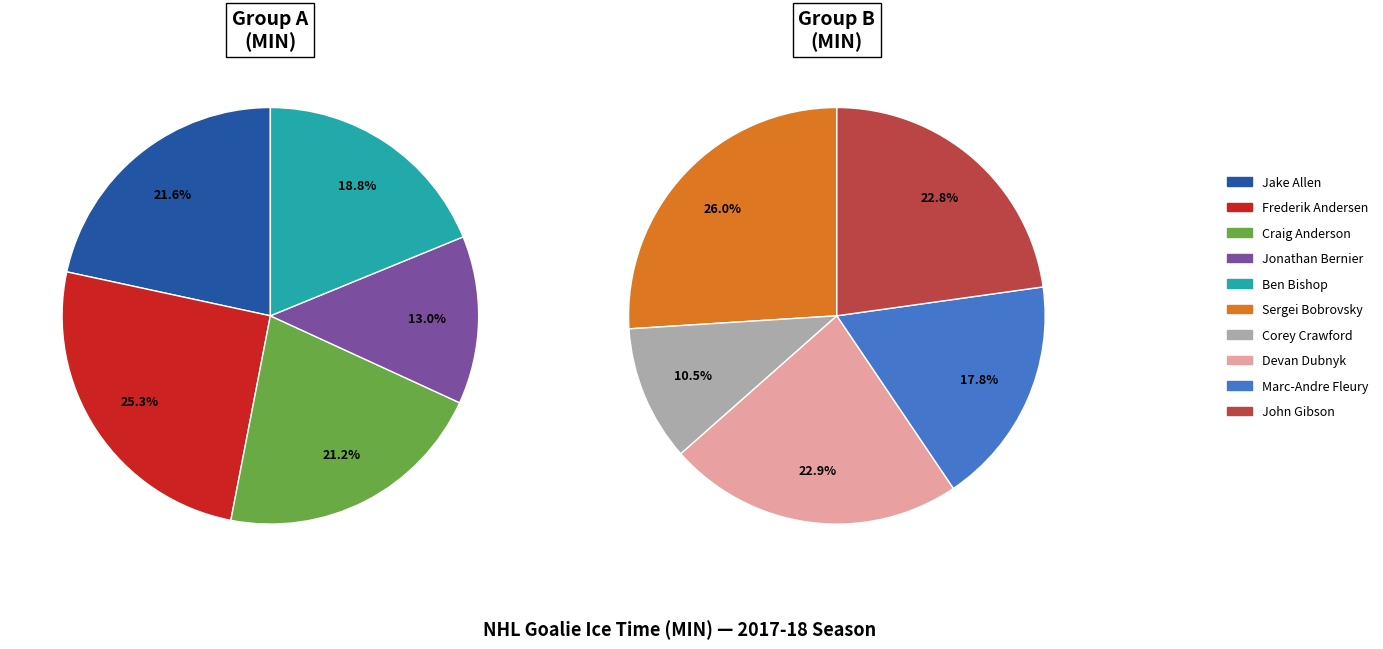

Which slice is the largest?

Sergei Bobrovsky